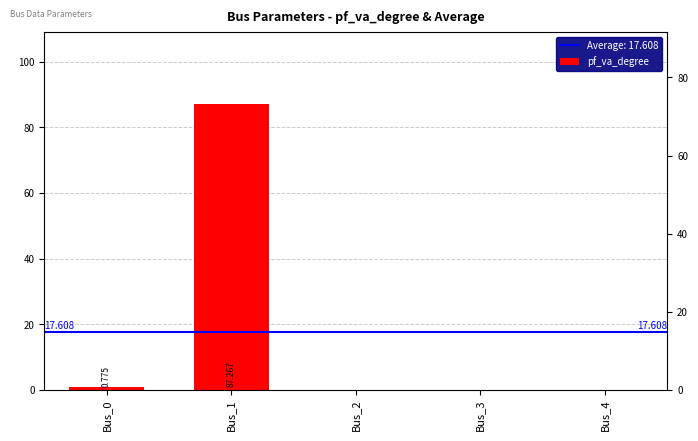

List the labels in order of value, largest first.

Bus_1, Bus_0, Bus_2, Bus_3, Bus_4